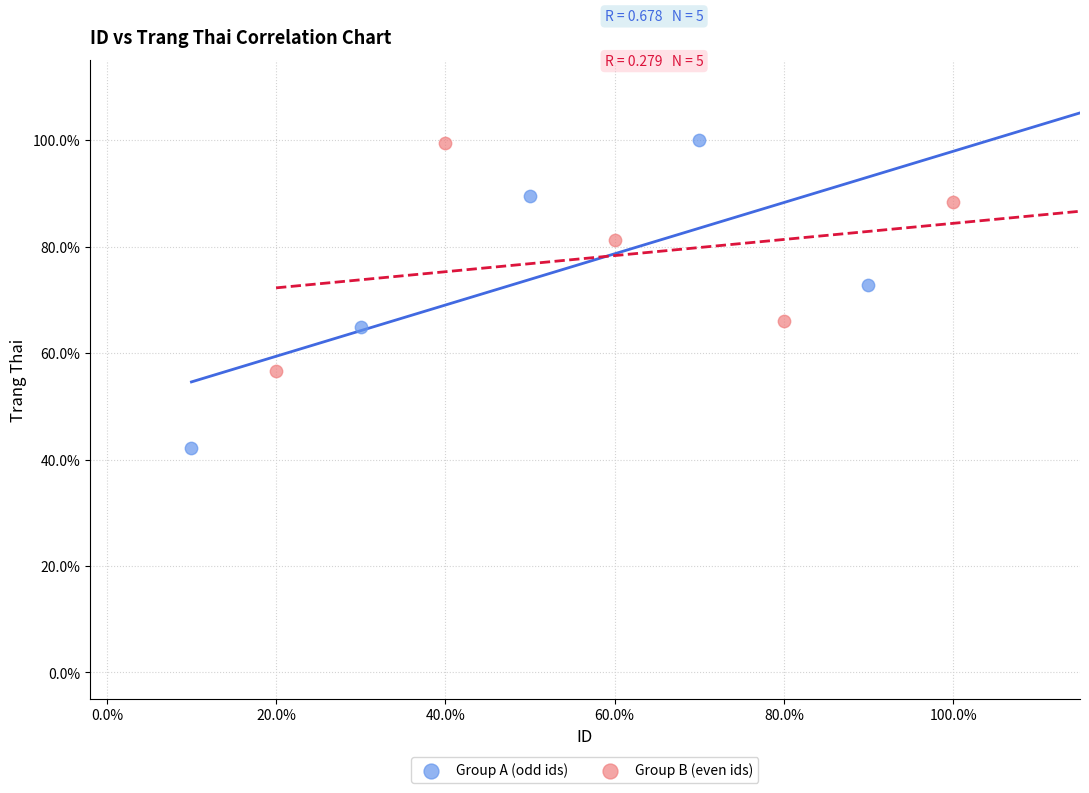

Which series reaches the minimum Y coordinate?

Group A (odd ids)